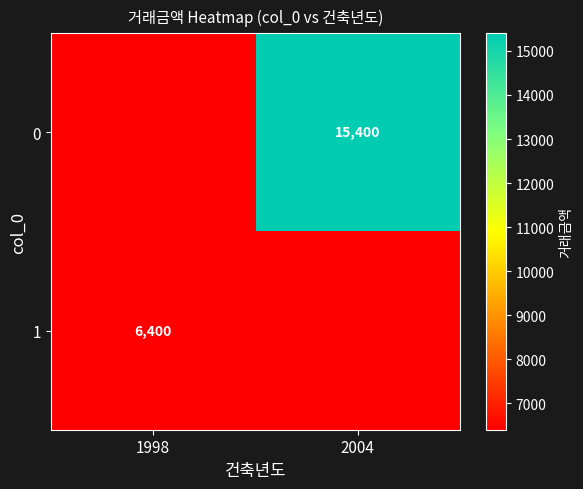

Is it true that 0 equals 15400 at 2004?

True